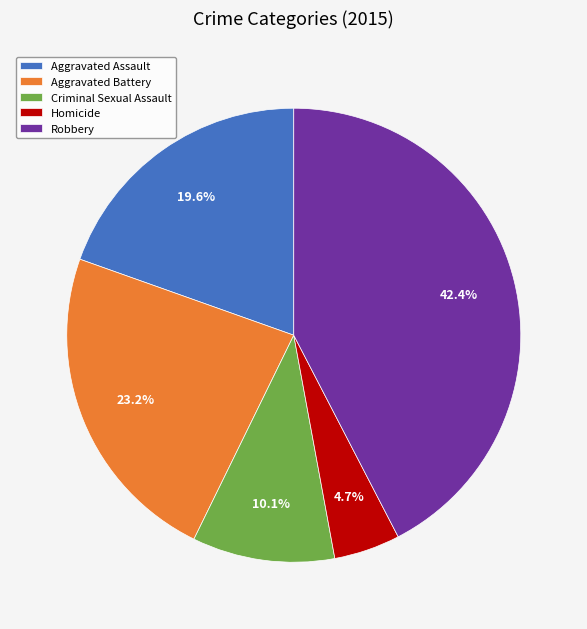

Rank the categories by value from highest to lowest.

Robbery, Aggravated Battery, Aggravated Assault, Criminal Sexual Assault, Homicide